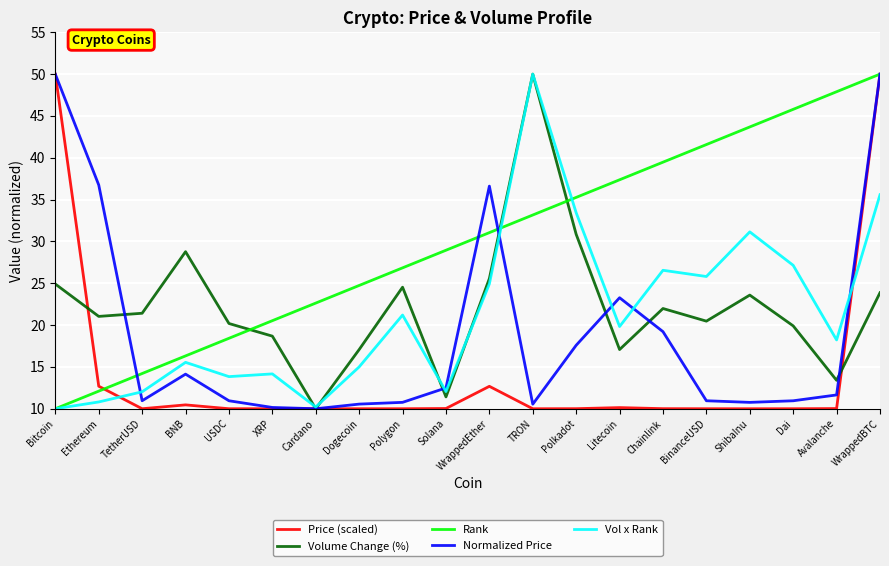

What are all the series names shown in the legend?

Price (scaled), Volume Change (%), Rank, Normalized Price, Vol x Rank